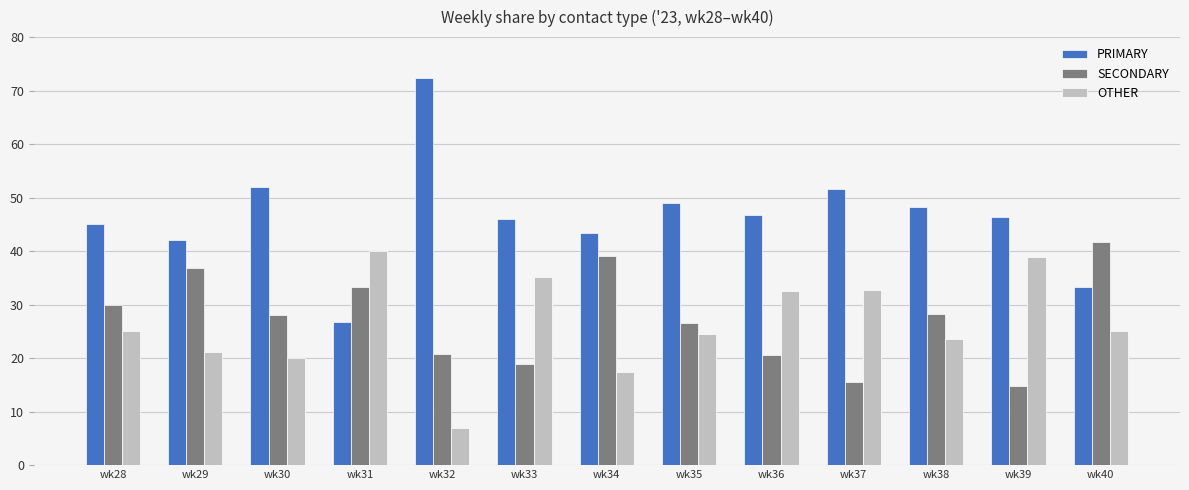

Which series has the largest range (max minus min)?

PRIMARY